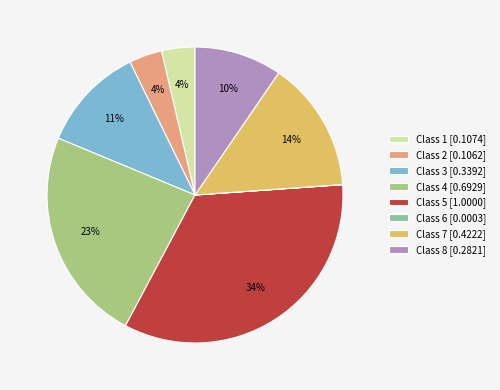

Which category has the biggest portion of the pie?

Class 5 [1.0000]